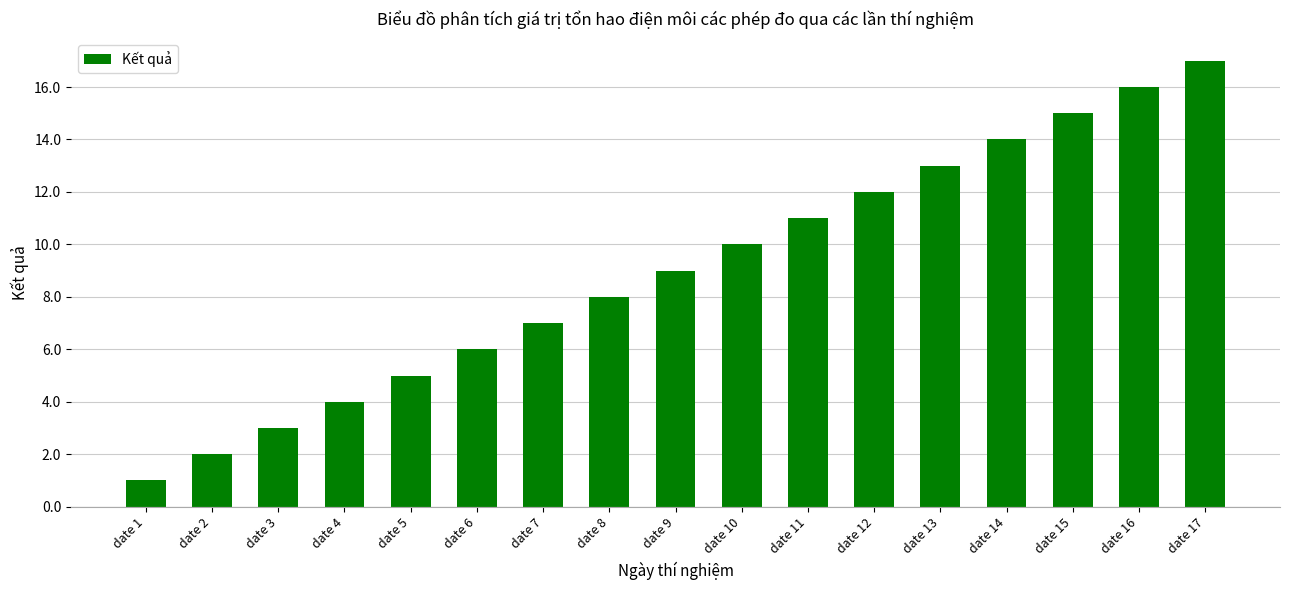

Approximately how many times larger is the value at date 1 compared to date 5?

0.2